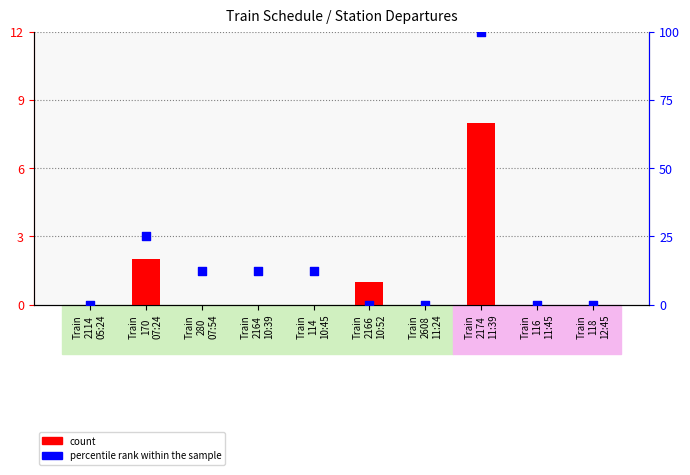

Which series contains the lowest Y value?

count